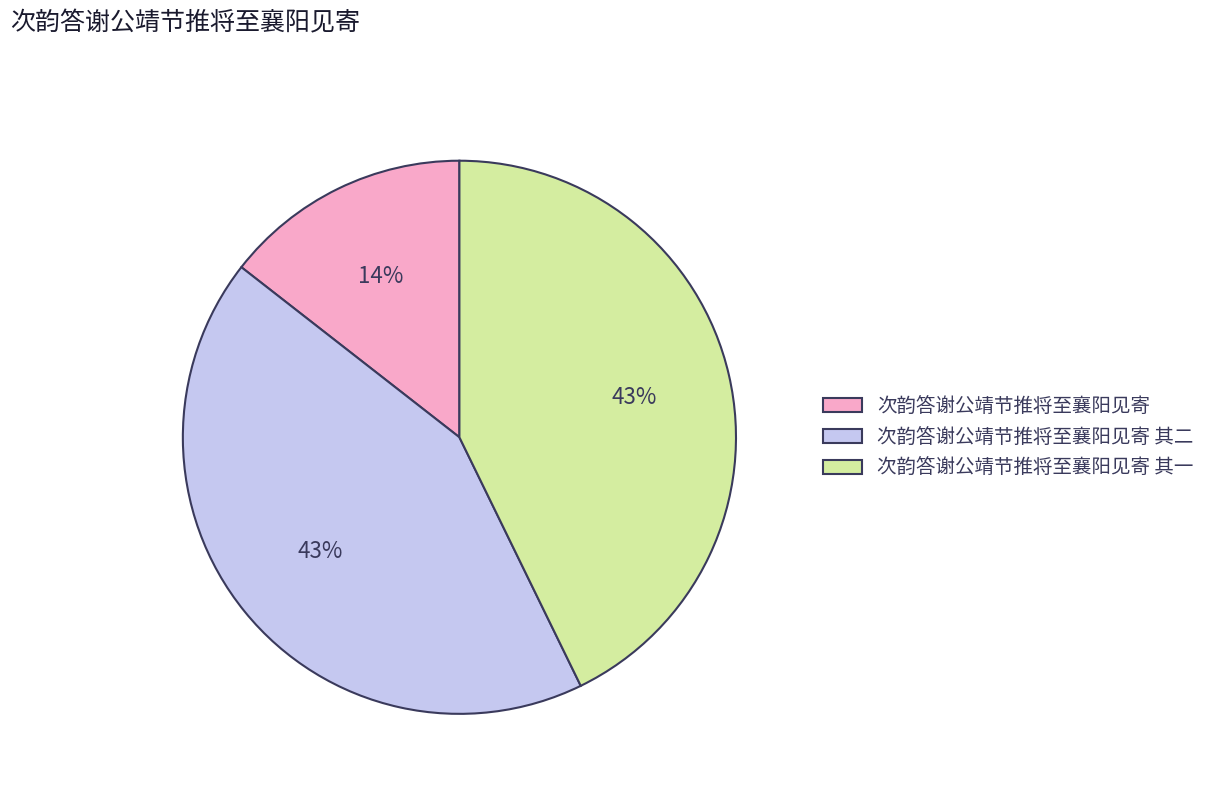

To the nearest percent, what is the average slice percentage?

33%